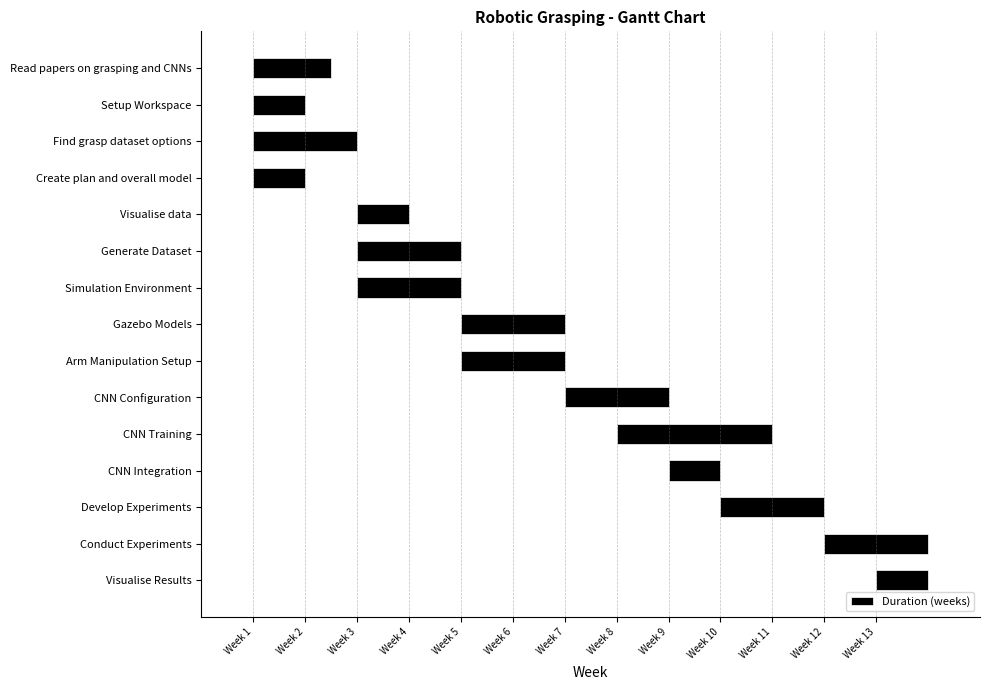

Are the bars grouped side by side (vs. stacked)?

No